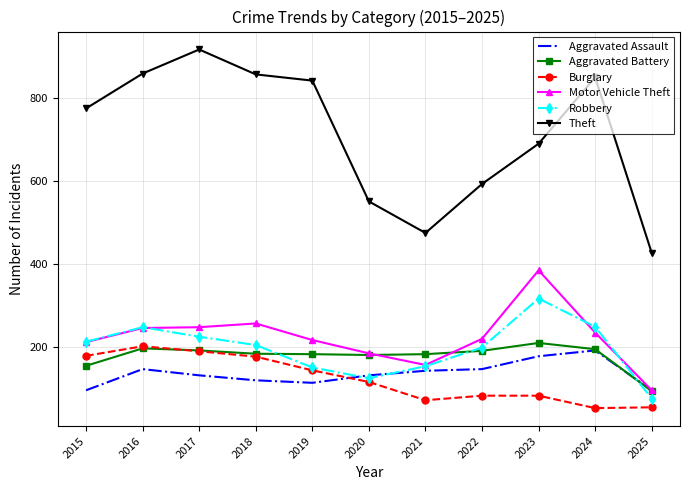

What is the smallest value displayed?

52